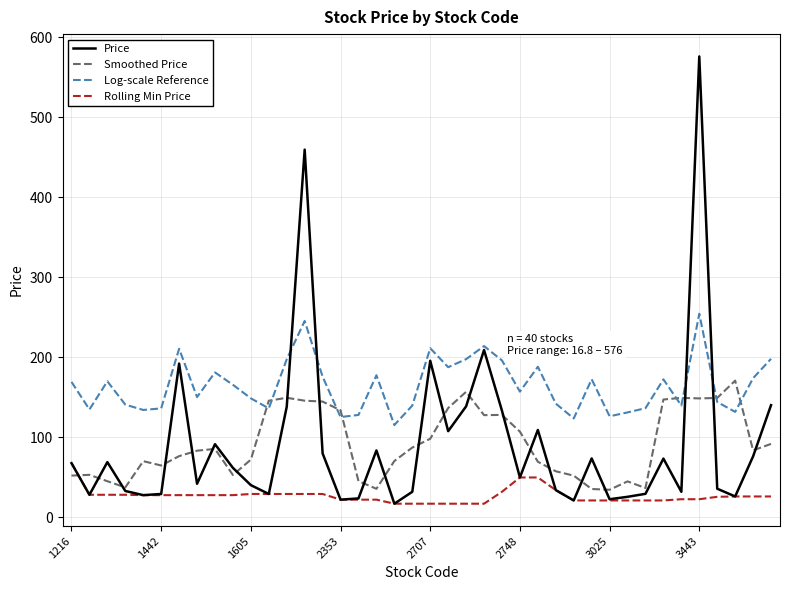

Which series has the widest spread of values?

Price